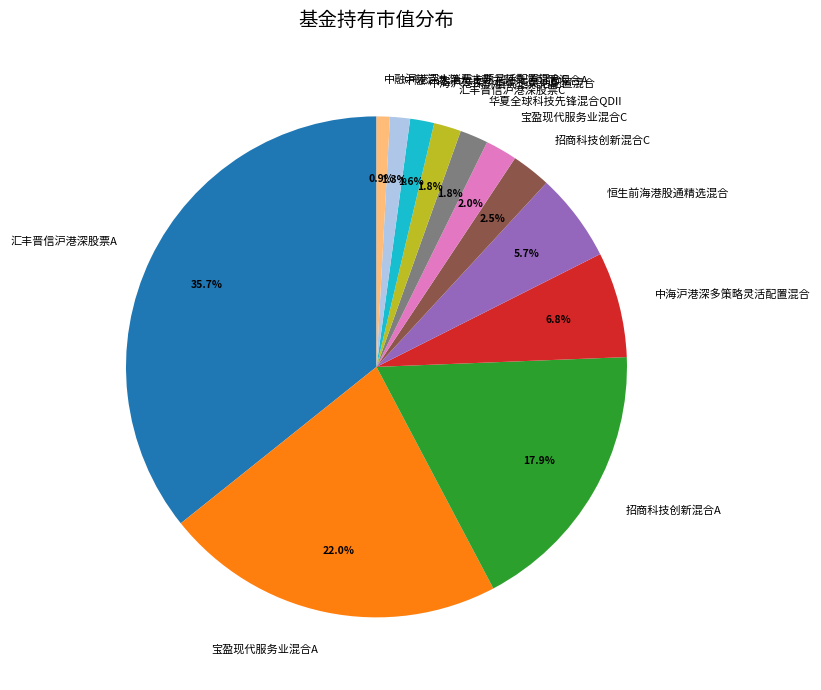

What portion of the pie excludes 宝盈现代服务业混合C?

98.0%